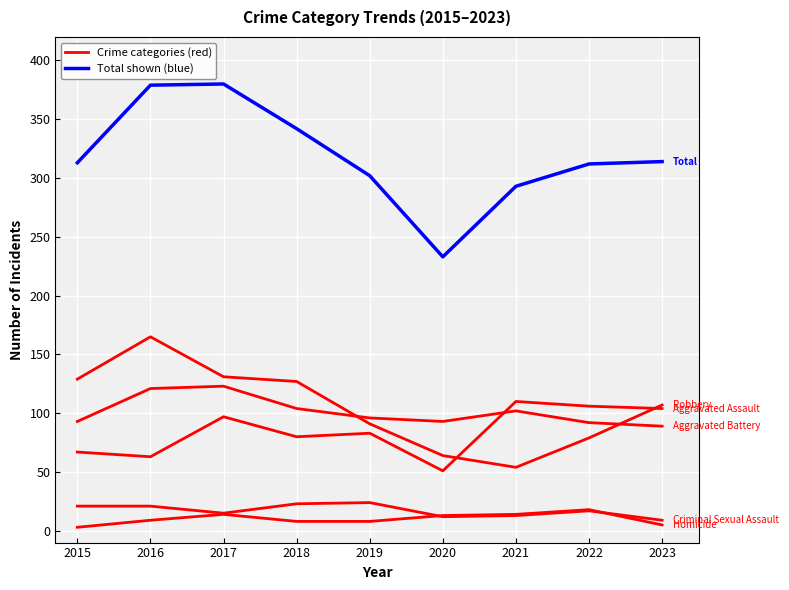

What is the difference between the highest and lowest values at 2021?

280